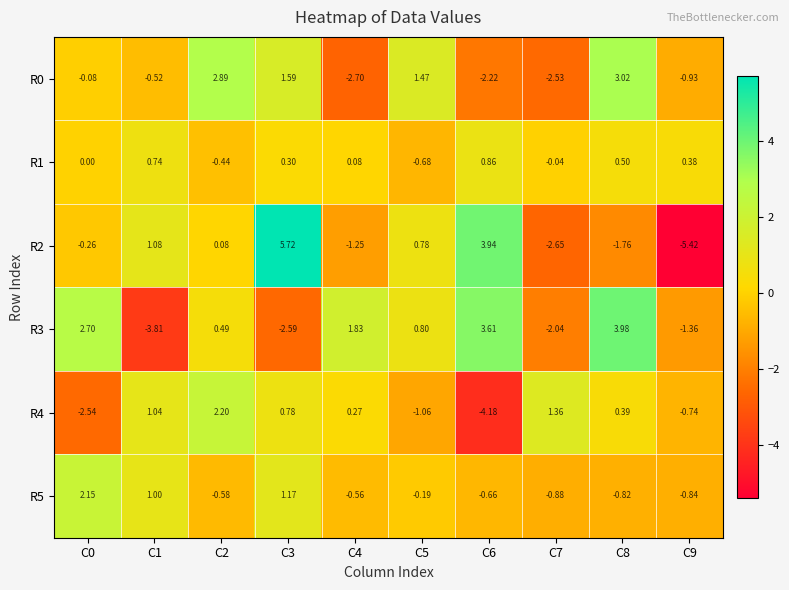

Is the value of R1 at C7 greater than the value of R4 at C9?

Yes